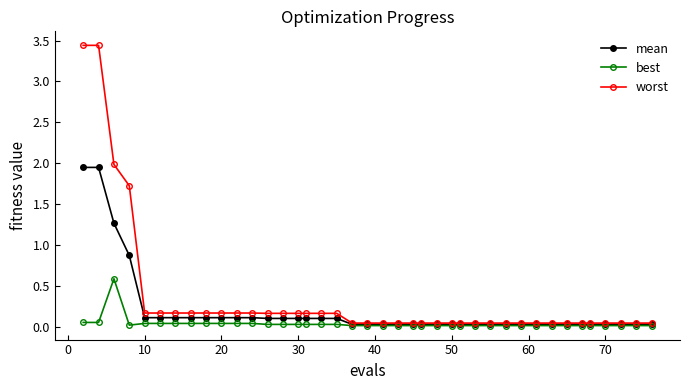

List the series in order of their peak value, lowest first.

best, mean, worst